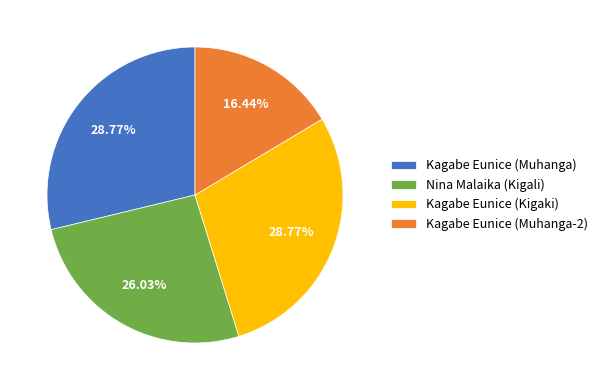

To the nearest percent, what is the average slice percentage?

25%